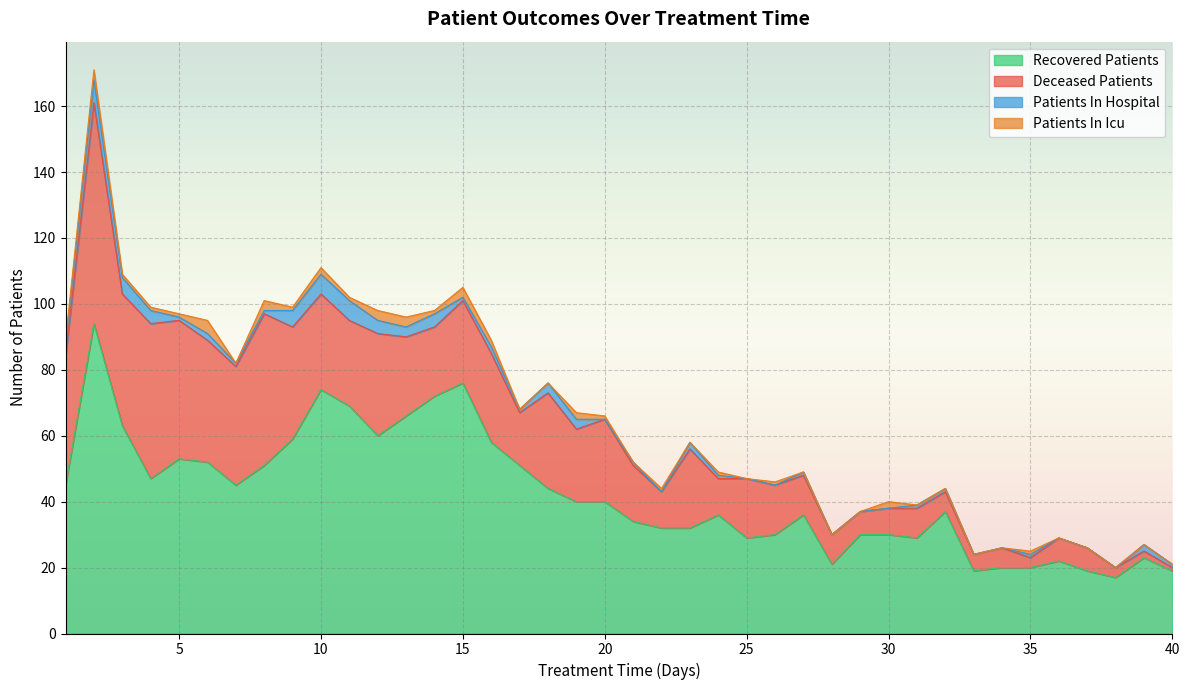

True or false: patients_in_hospital and deceased_patients cross at least once.

False